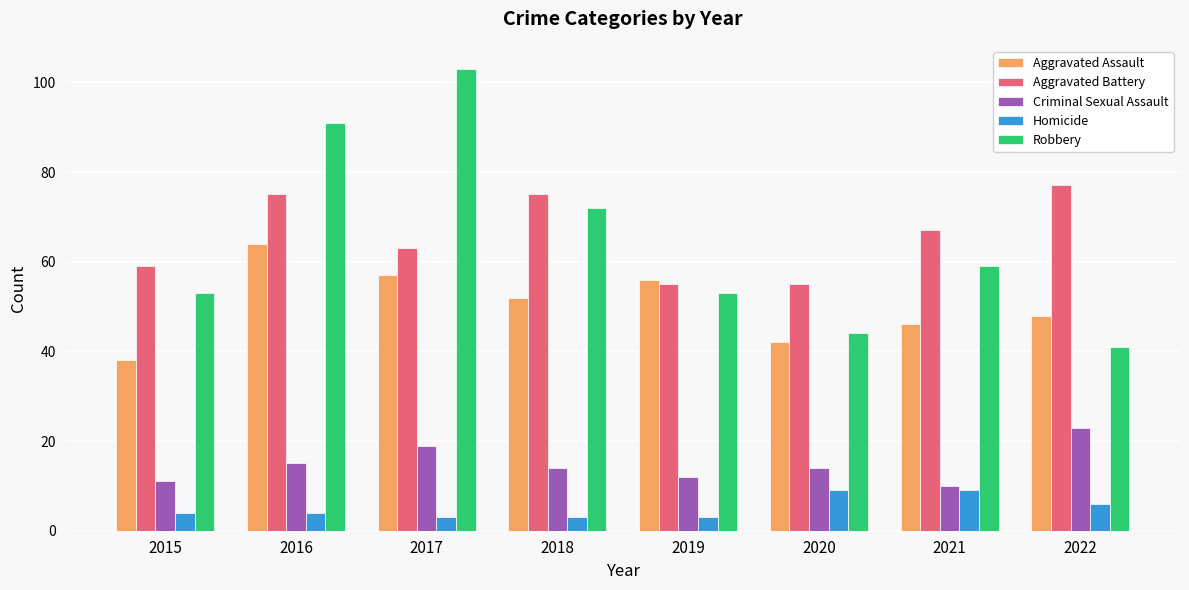

What is the highest value of the Aggravated Battery series?

77